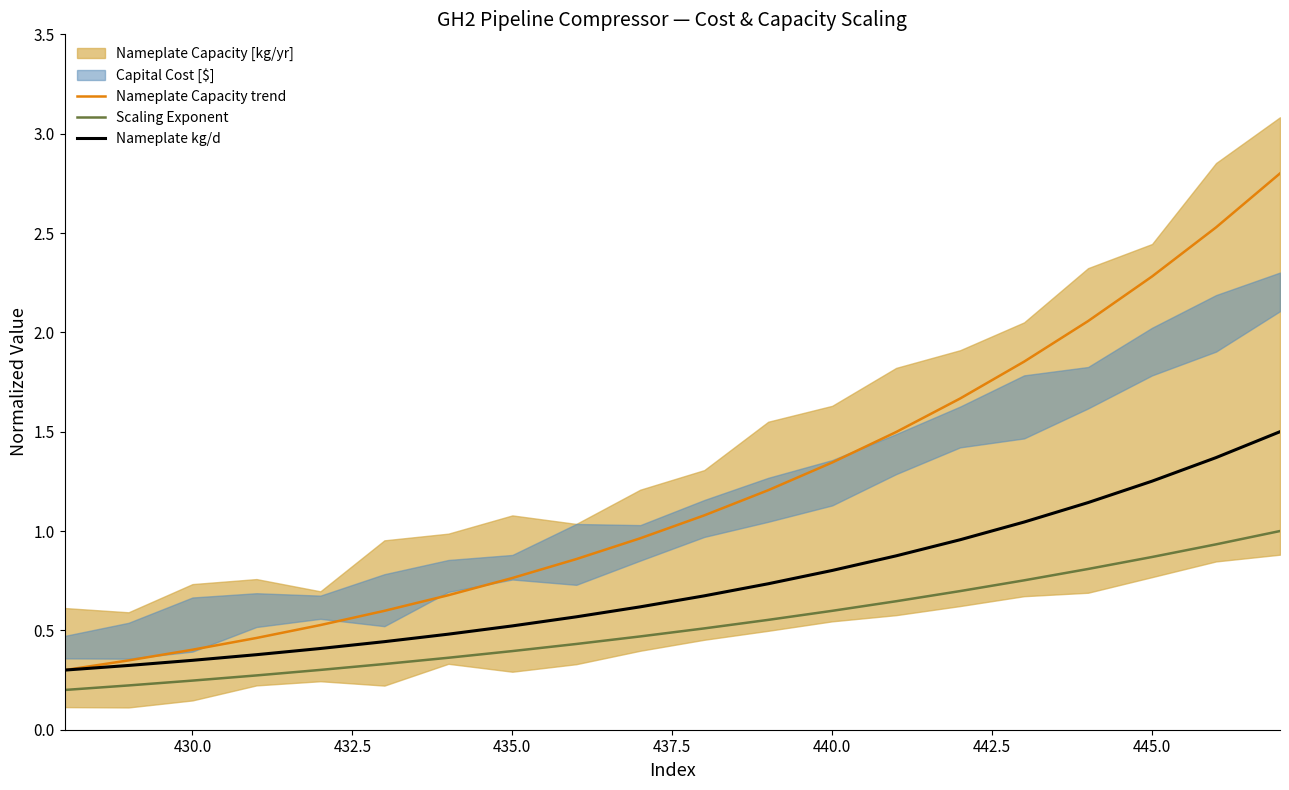

What is the maximum value for Nameplate kg/d?

1.5